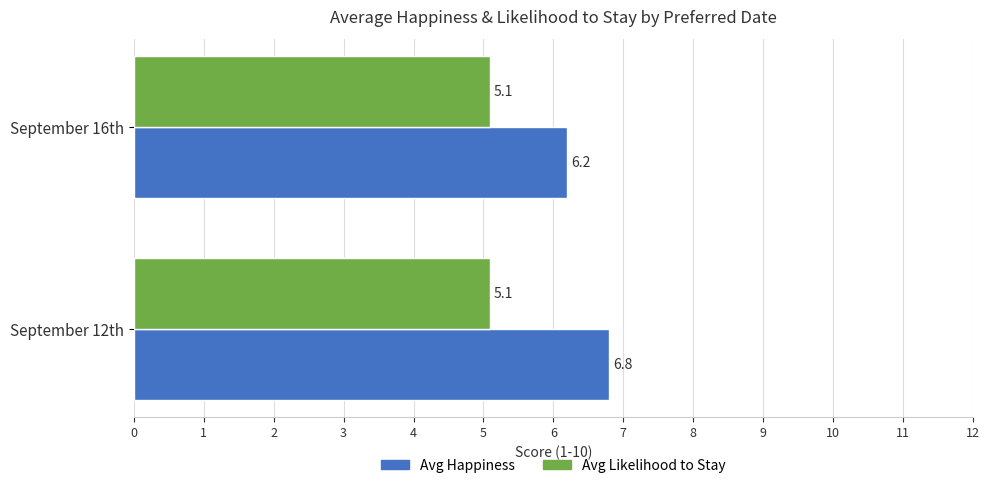

What is the difference between the maximum and minimum values in the Avg Happiness series?

0.6